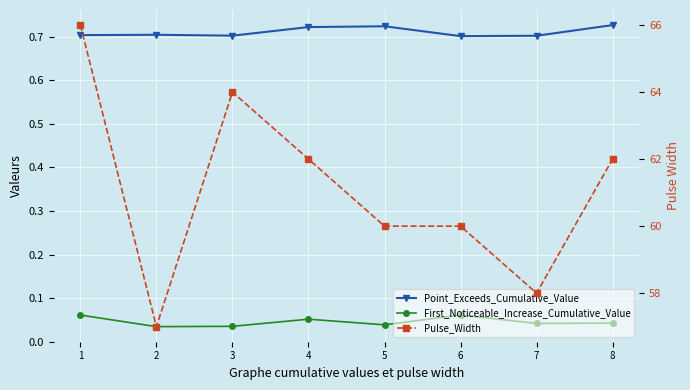

At which category is the sum across all series the highest?

1